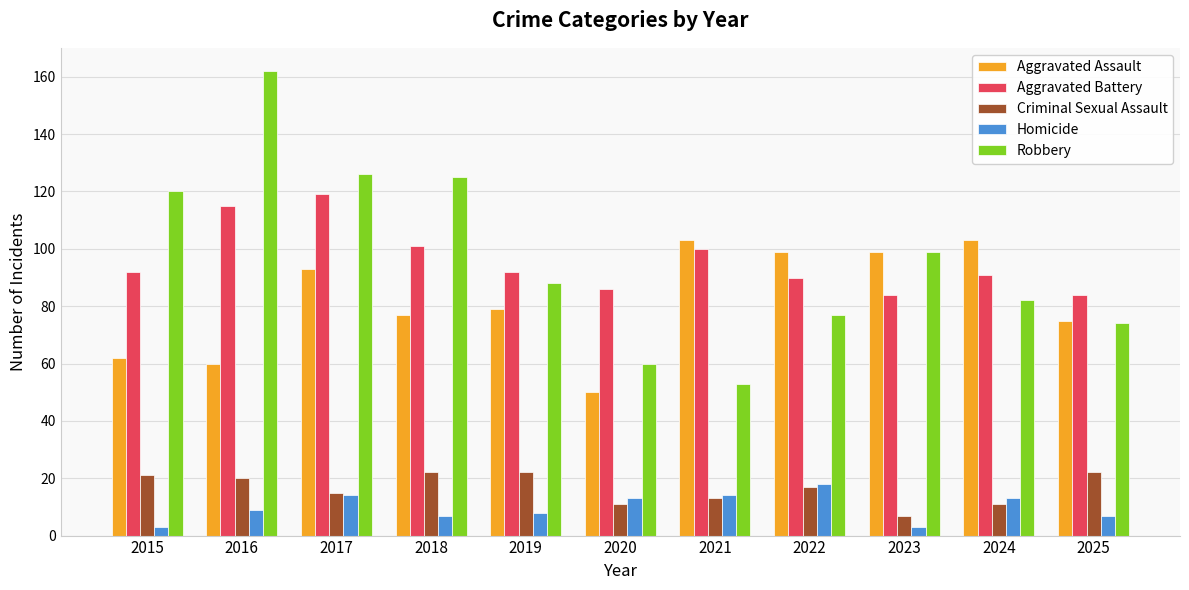

What is the sum of all Criminal Sexual Assault values?

181